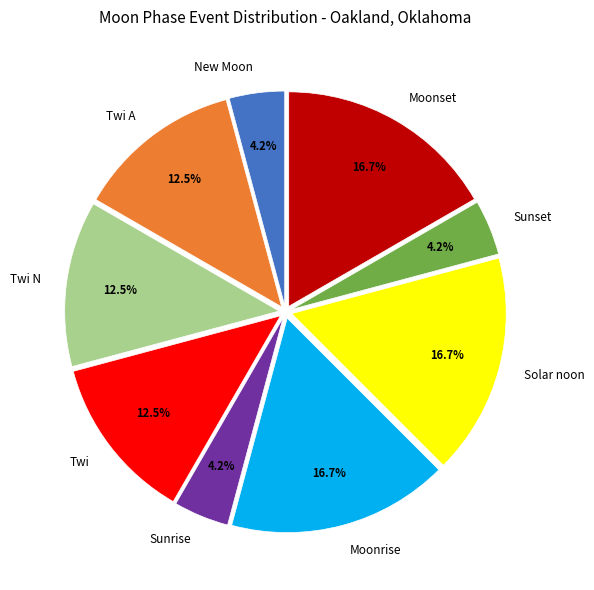

Between Sunset and Moonset, which is larger?

Moonset